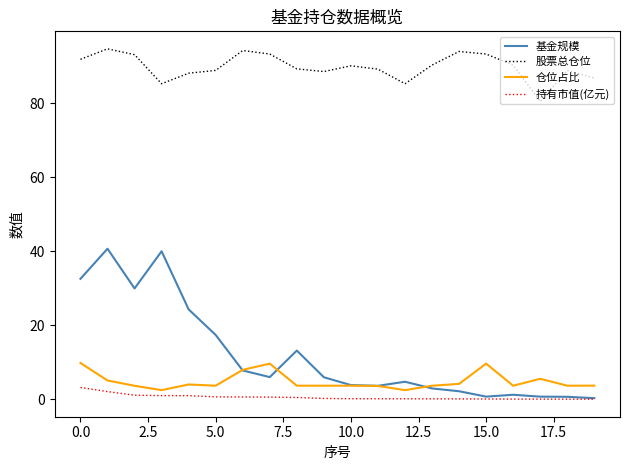

Which series has the largest range (max minus min)?

基金规模